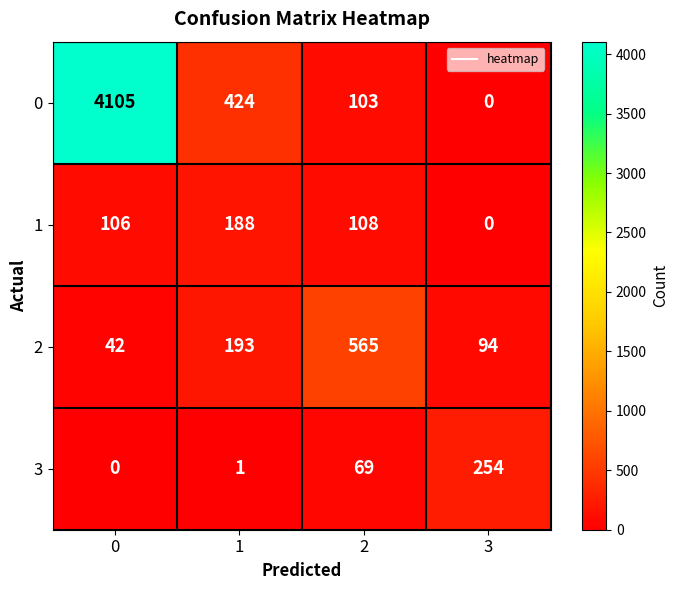

The value of 3 at 0 is 0. True or false?

True